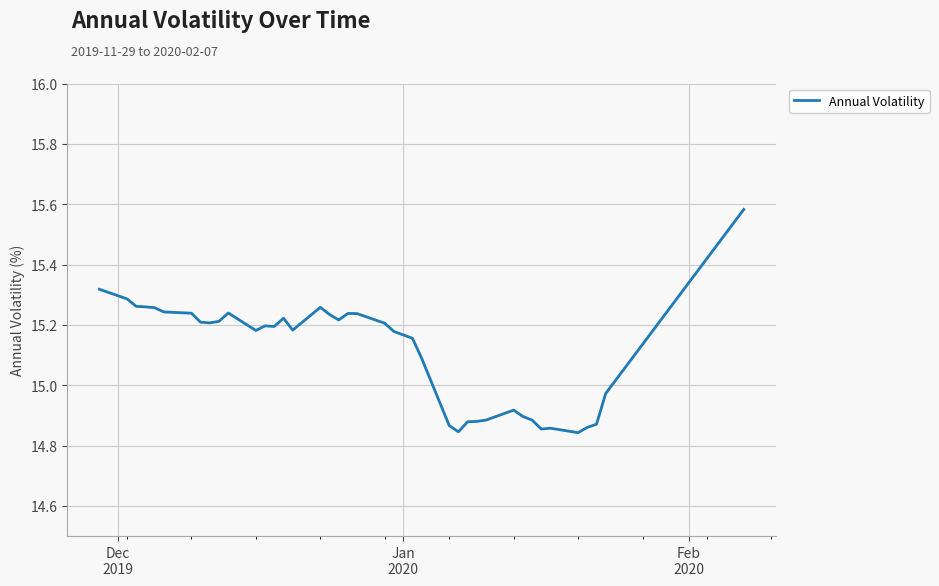

What is the difference between the maximum and minimum values?

0.7